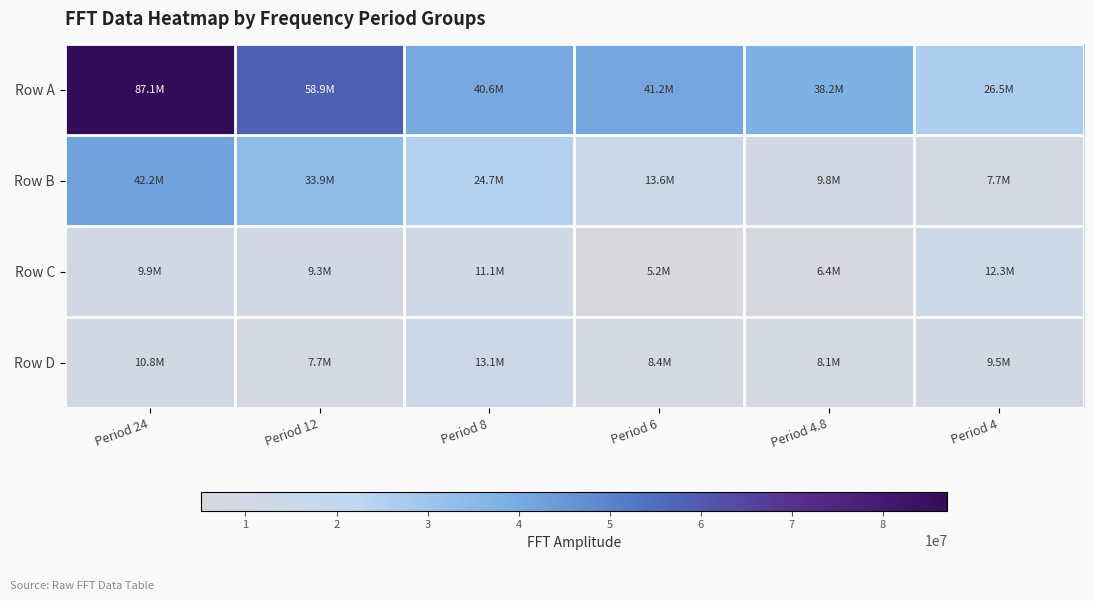

Reading left to right, list all the values displayed in this chart.

Row A: Period 24=87099357.1	Period 12=58863035.3	Period 8=40639818.4	Period 6=41171020.8	Period 4.8=38150494.5	Period 4=26525763.4
Row B: Period 24=42232680.2	Period 12=33909027.5	Period 8=24730976.7	Period 6=13575643.9	Period 4.8=9831627.7	Period 4=7746115.6
Row C: Period 24=9902164.3	Period 12=9324243.9	Period 8=11144177.8	Period 6=5150525.0	Period 4.8=6372773.2	Period 4=12283294.2
Row D: Period 24=10770156.1	Period 12=7737898.2	Period 8=13050728.6	Period 6=8380436.4	Period 4.8=8145222.5	Period 4=9461202.3